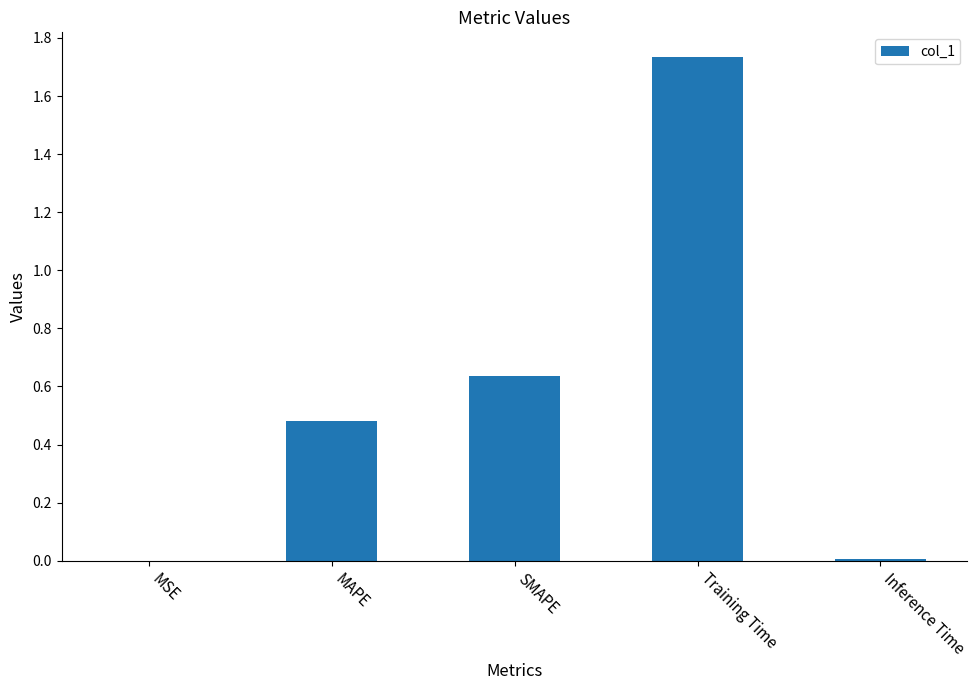

Which category has the highest value across all series?

Training Time